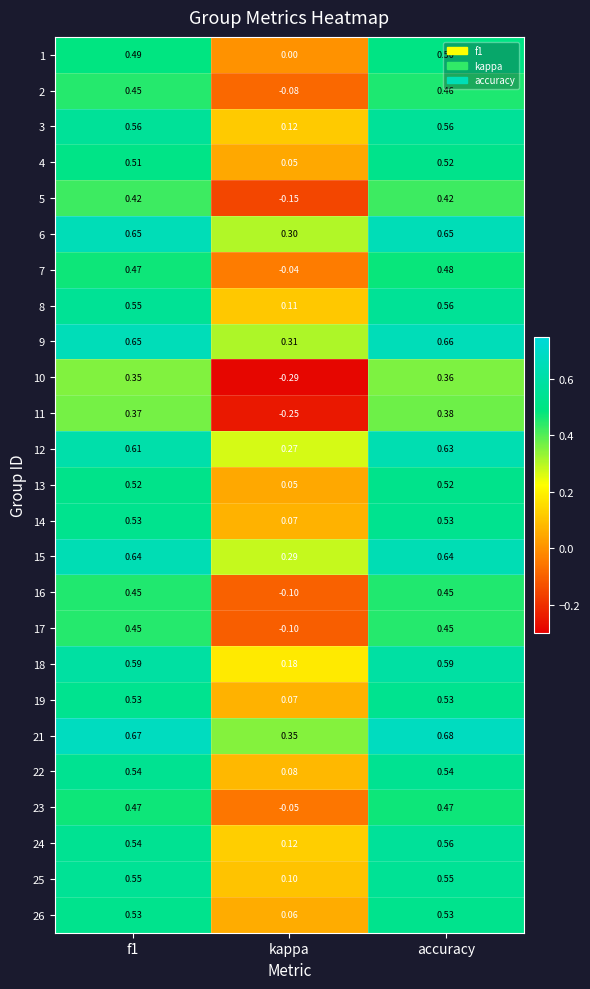

At which label does 15 reach its minimum?

kappa